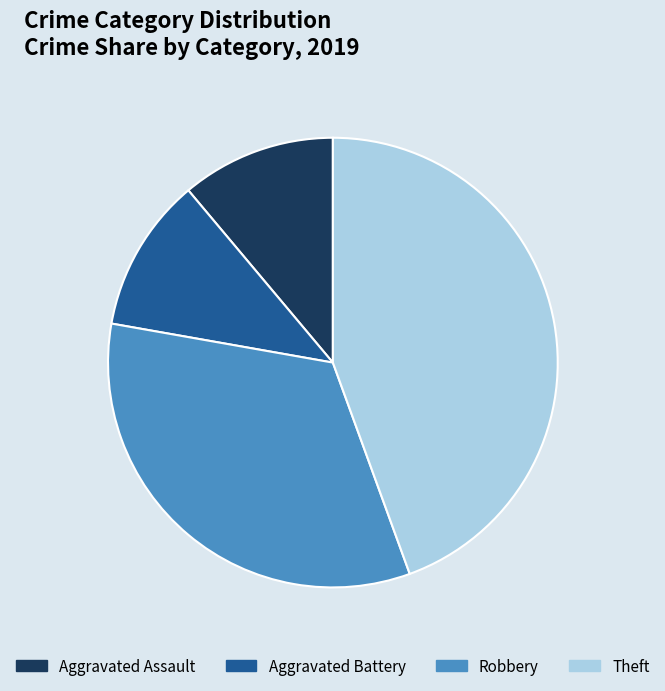

Combined, do Robbery and Theft account for over 50%?

Yes